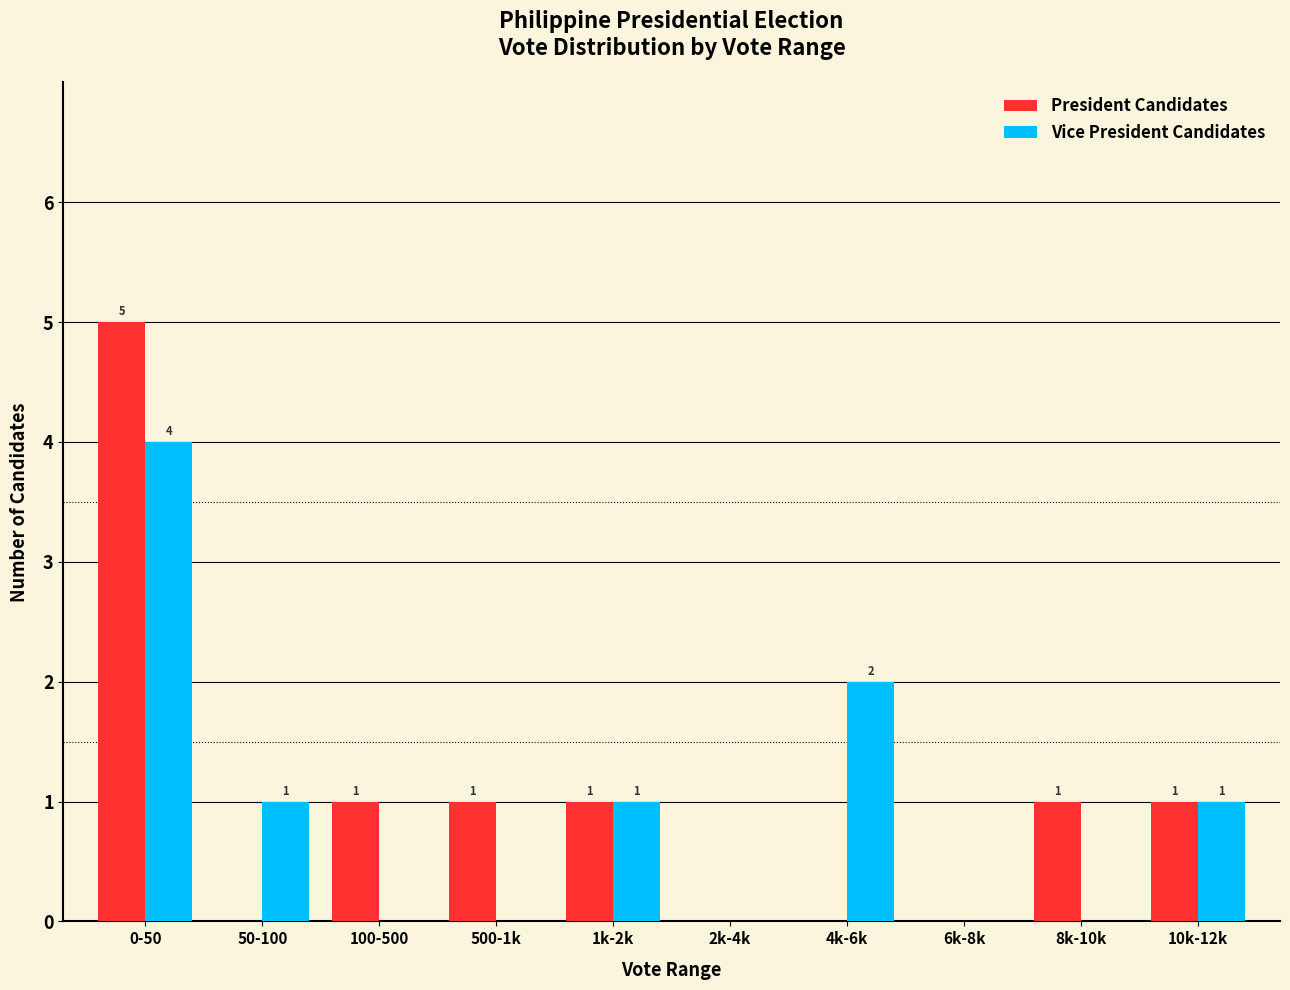

Reading left to right, what are all the values shown in this chart?

President Candidates: 0-50=5	50-100=0	100-500=1	500-1k=1	1k-2k=1	2k-4k=0	4k-6k=0	6k-8k=0	8k-10k=1	10k-12k=1
Vice President Candidates: 0-50=4	50-100=1	100-500=0	500-1k=0	1k-2k=1	2k-4k=0	4k-6k=2	6k-8k=0	8k-10k=0	10k-12k=1